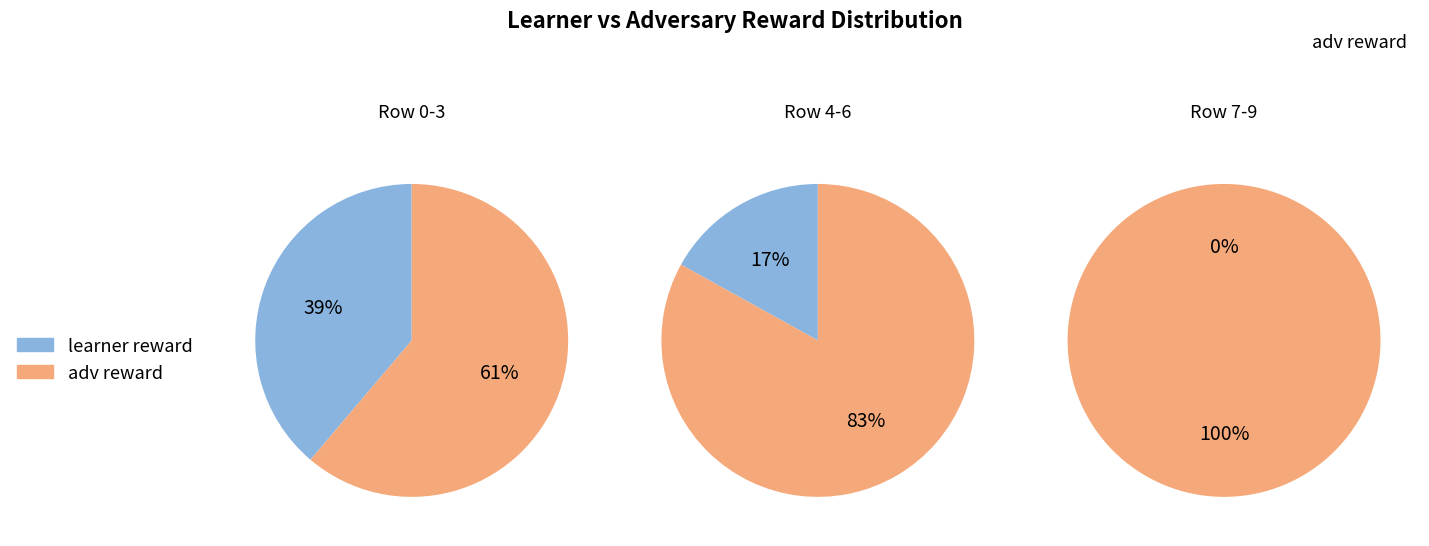

Does 8 account for over 50% of the chart?

No